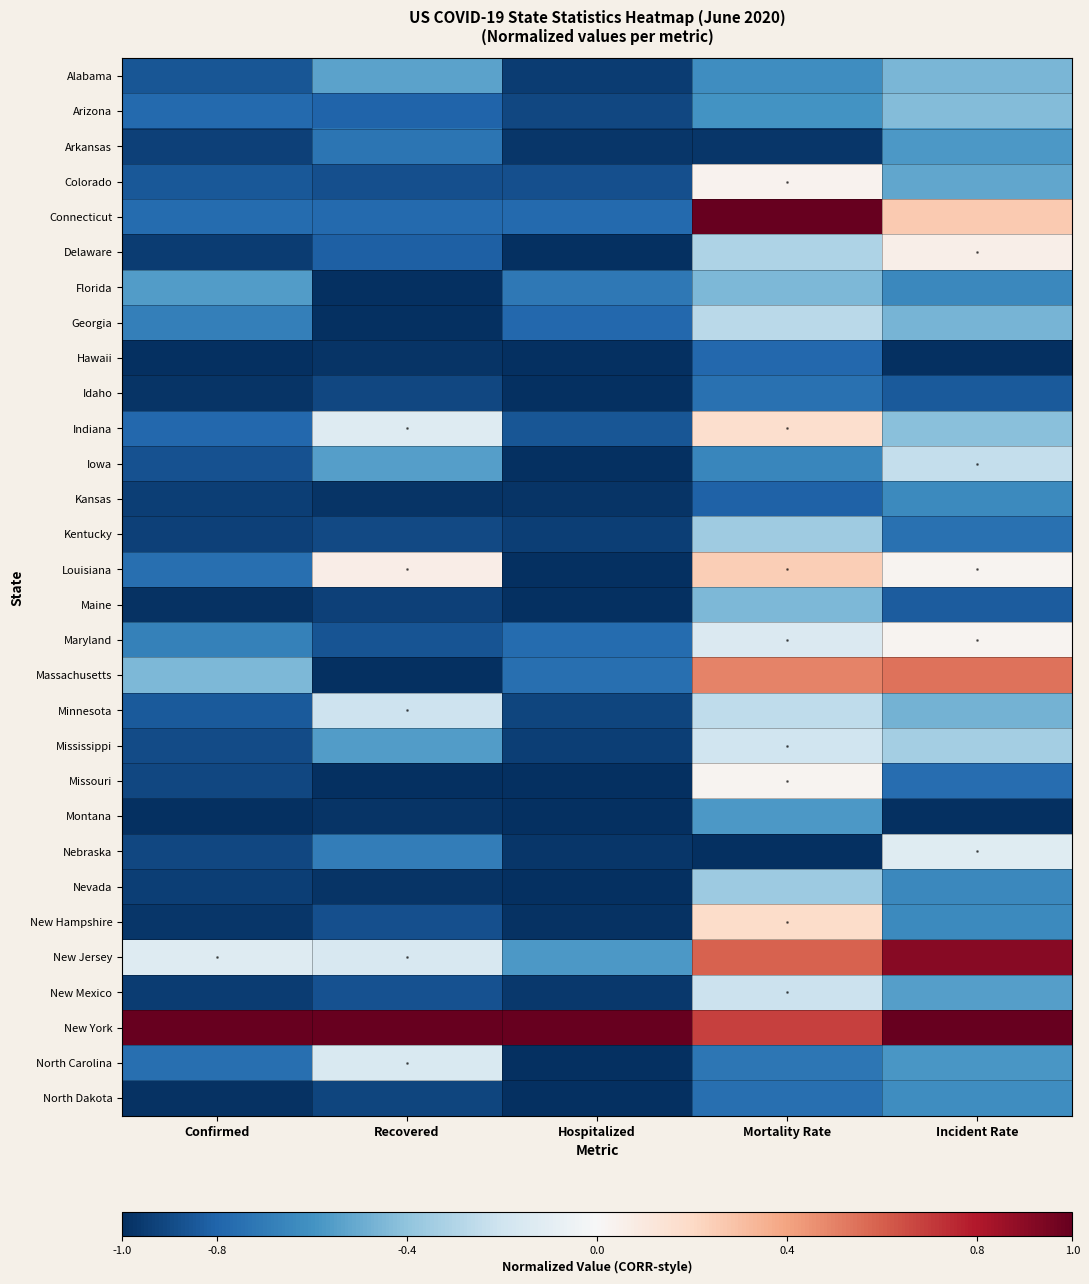

What is the total value across all series at Recovered?

-20.1